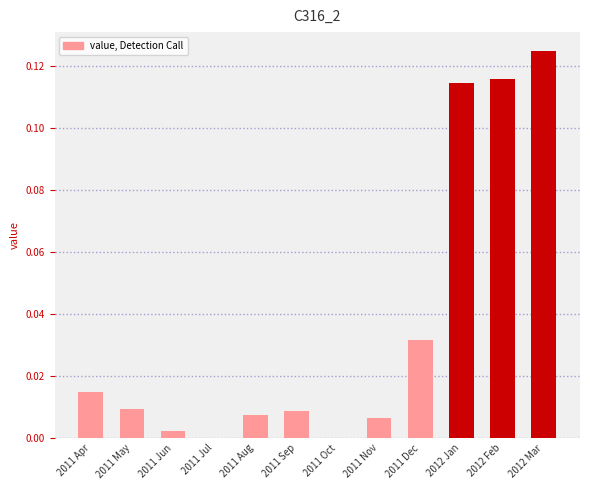

The value at 2011 Oct is 0.0. True or false?

True